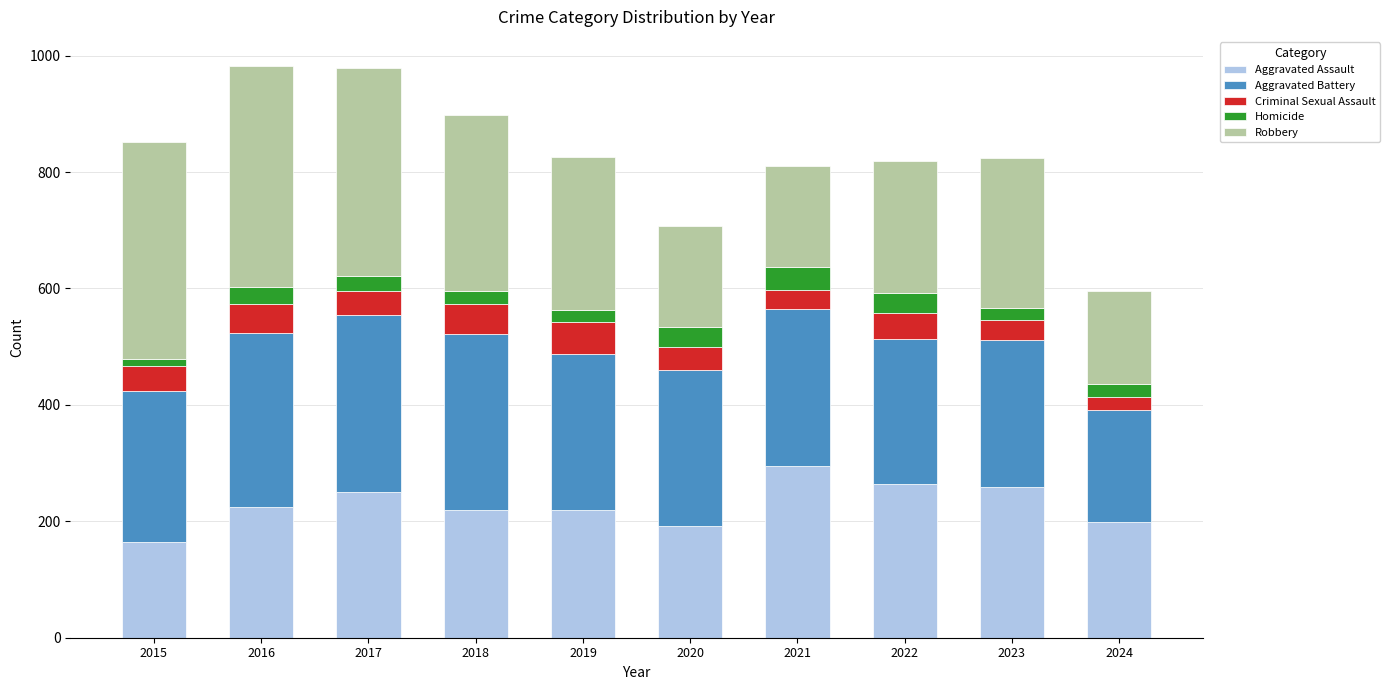

What is the highest value of the Aggravated Assault series?

295